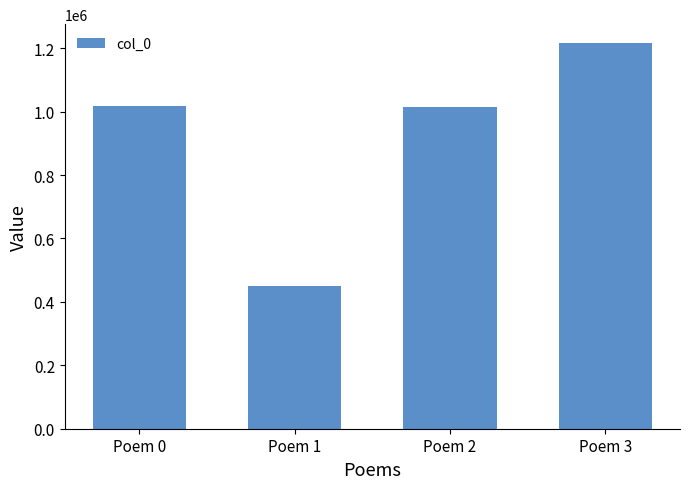

Count the number of categories in the chart.

4